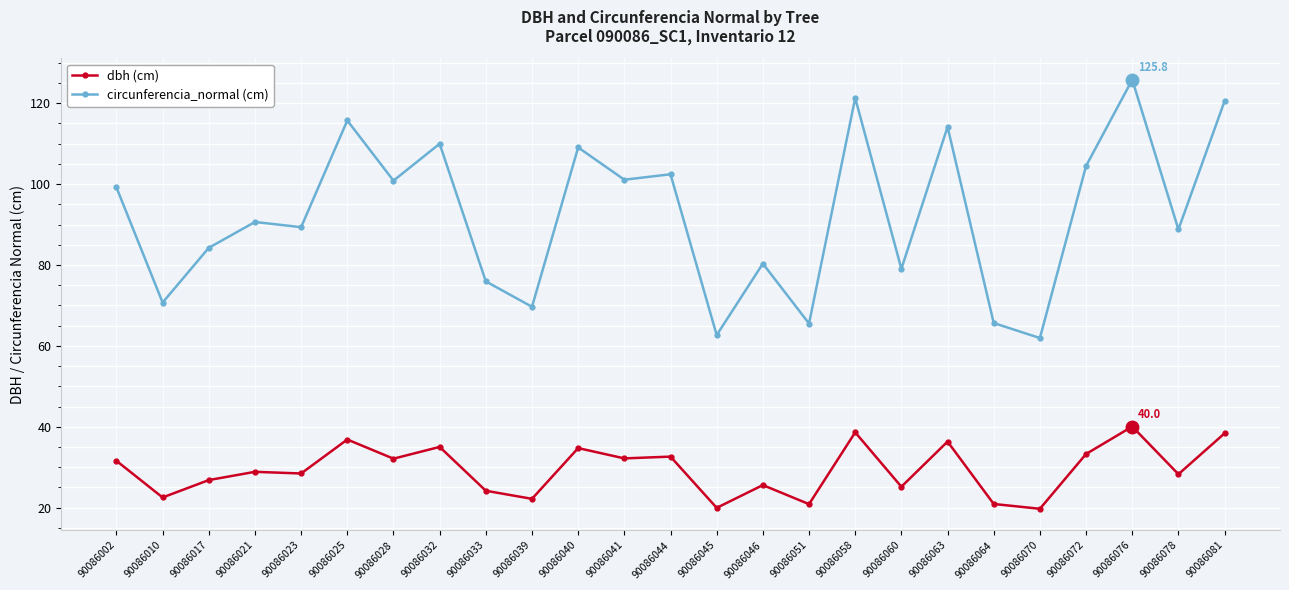

What is the total value across all series at 90086039?

91.8